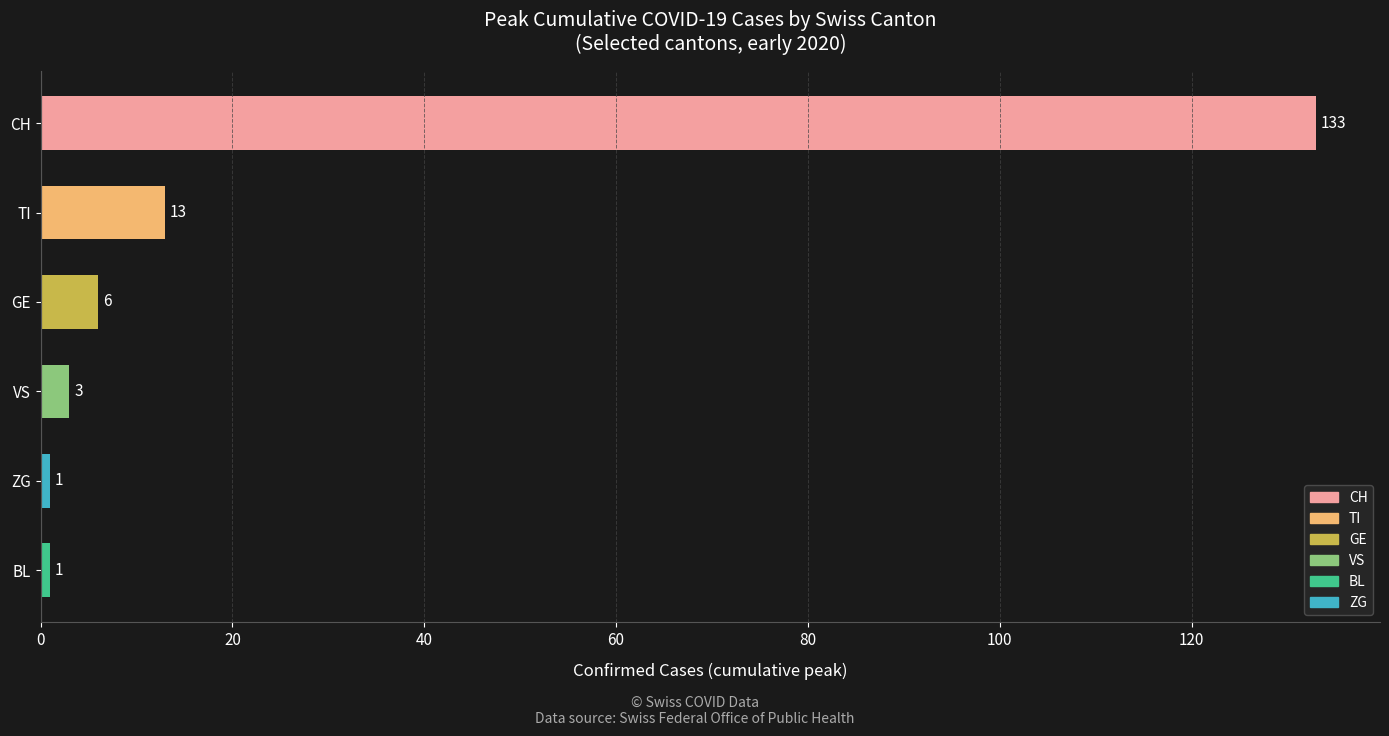

True or false: the data shows 3 at VS.

True